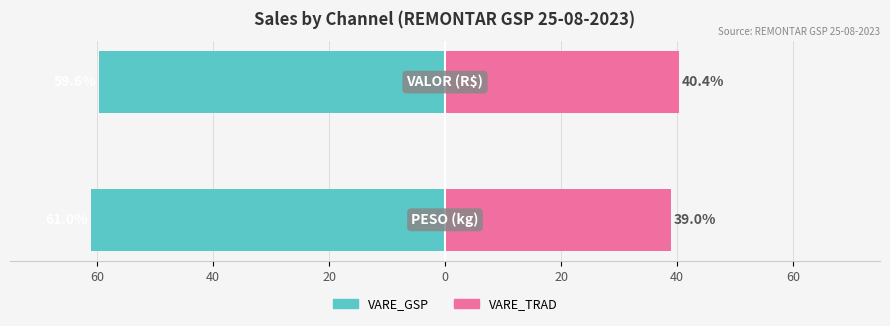

How many bars are there in each group?

2